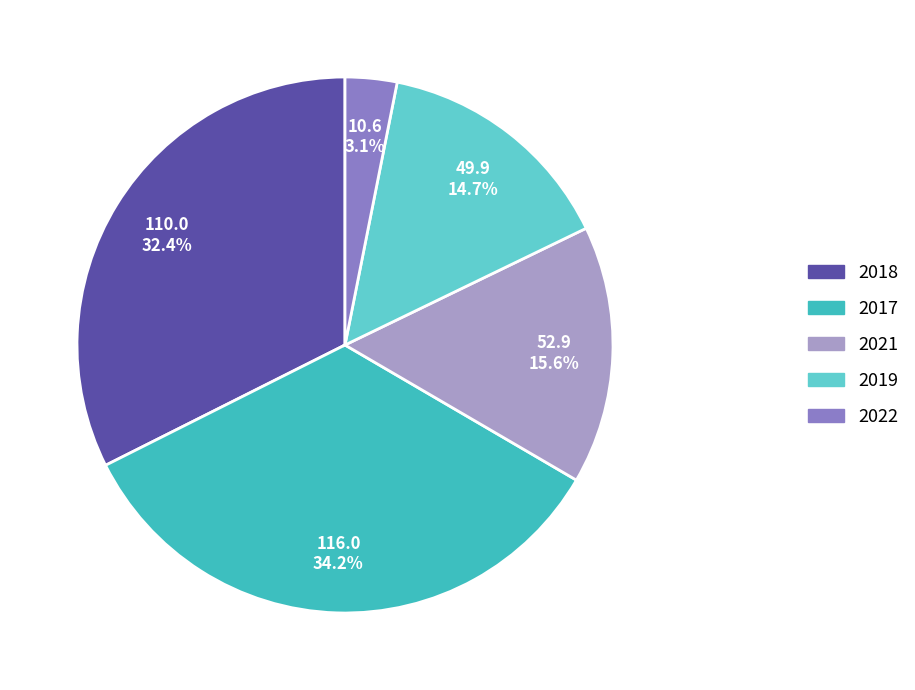

Is there any slice that represents more than half of the pie?

No